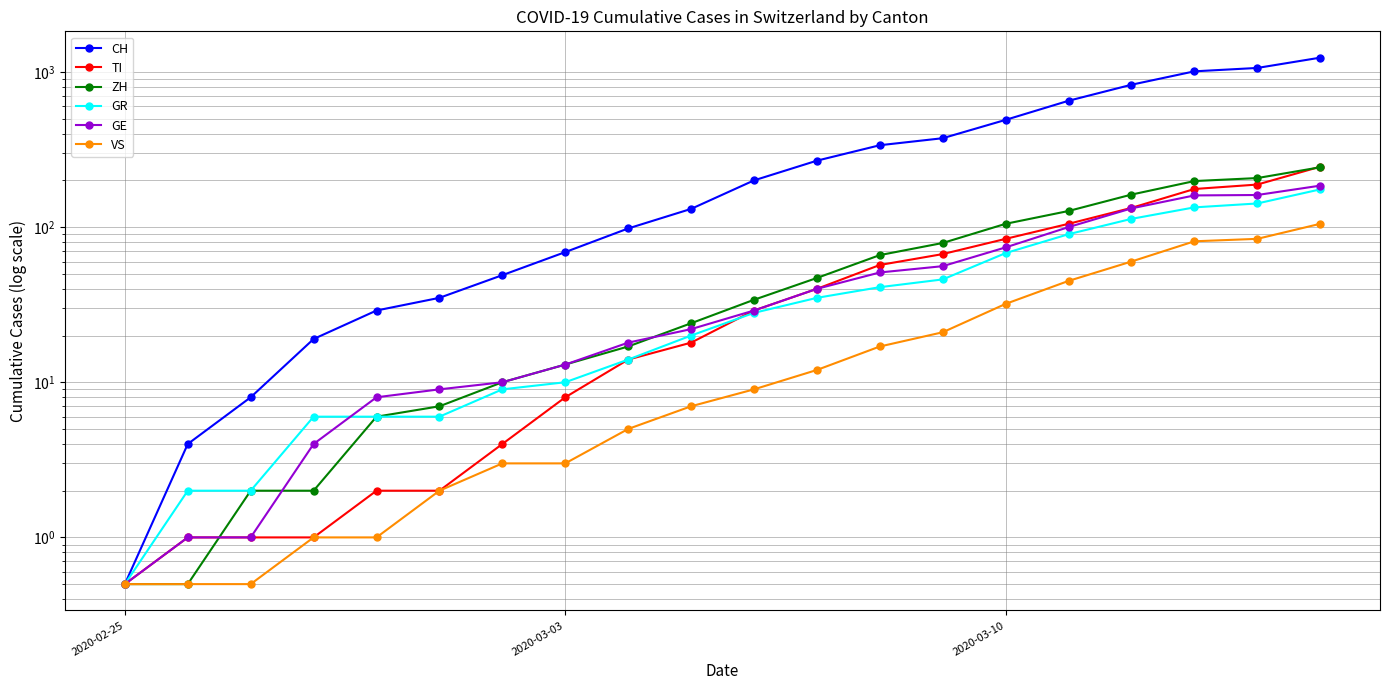

The value of TI at 18 is 103.1. True or false?

False